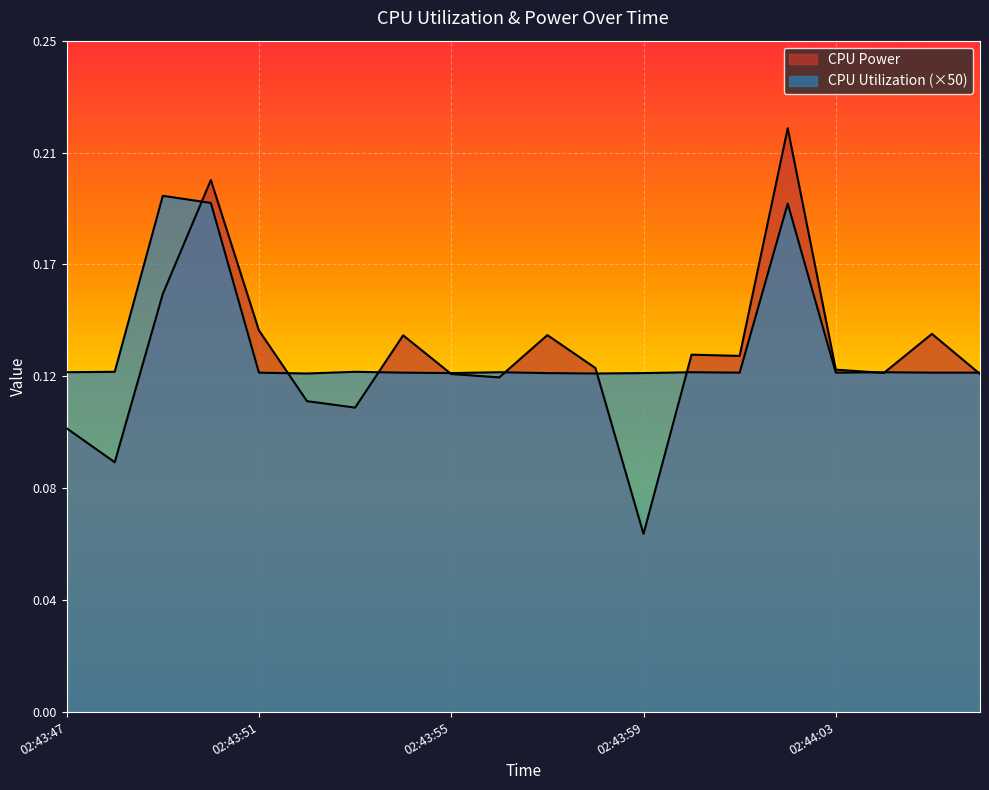

Reading right to left, extract all data points from this chart.

CPU Power: 02:44:06=0.1	02:44:05=0.1	02:44:04=0.1	02:44:03=0.1	02:44:02=0.2	02:44:01=0.1	02:44:00=0.1	02:43:59=0.1	02:43:58=0.1	02:43:57=0.1	02:43:56=0.1	02:43:55=0.1	02:43:54=0.1	02:43:53=0.1	02:43:52=0.1	02:43:51=0.1	02:43:50=0.2	02:43:49=0.2	02:43:48=0.1	02:43:47=0.1
CPU Utilization: 02:44:06=0.1	02:44:05=0.1	02:44:04=0.1	02:44:03=0.1	02:44:02=0.2	02:44:01=0.1	02:44:00=0.1	02:43:59=0.1	02:43:58=0.1	02:43:57=0.1	02:43:56=0.1	02:43:55=0.1	02:43:54=0.1	02:43:53=0.1	02:43:52=0.1	02:43:51=0.1	02:43:50=0.2	02:43:49=0.2	02:43:48=0.1	02:43:47=0.1